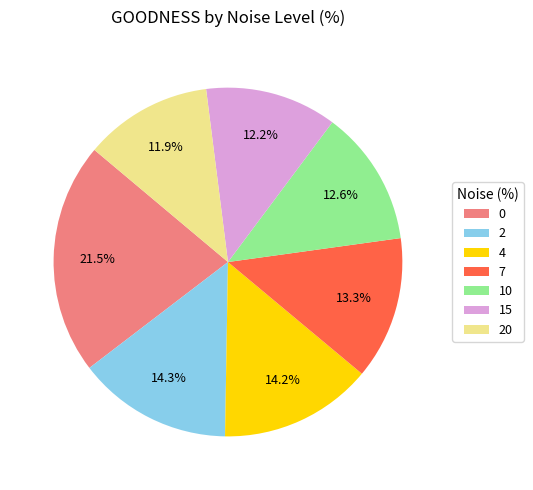

Is it true that 4 is 14% of the pie?

True